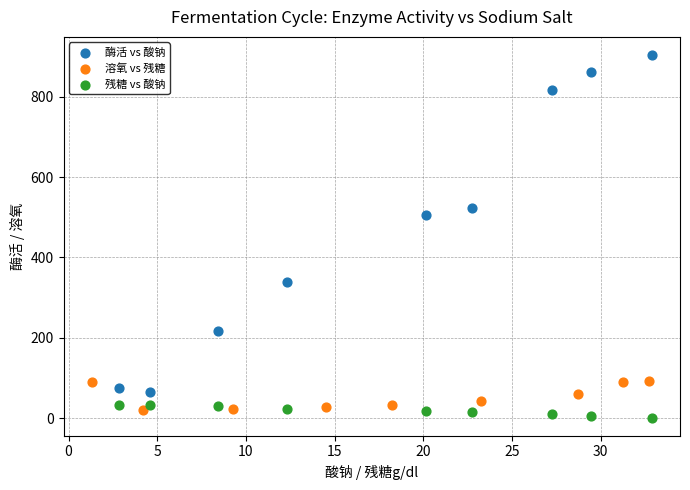

Which series reaches the maximum Y coordinate?

酶活 vs 酸钠